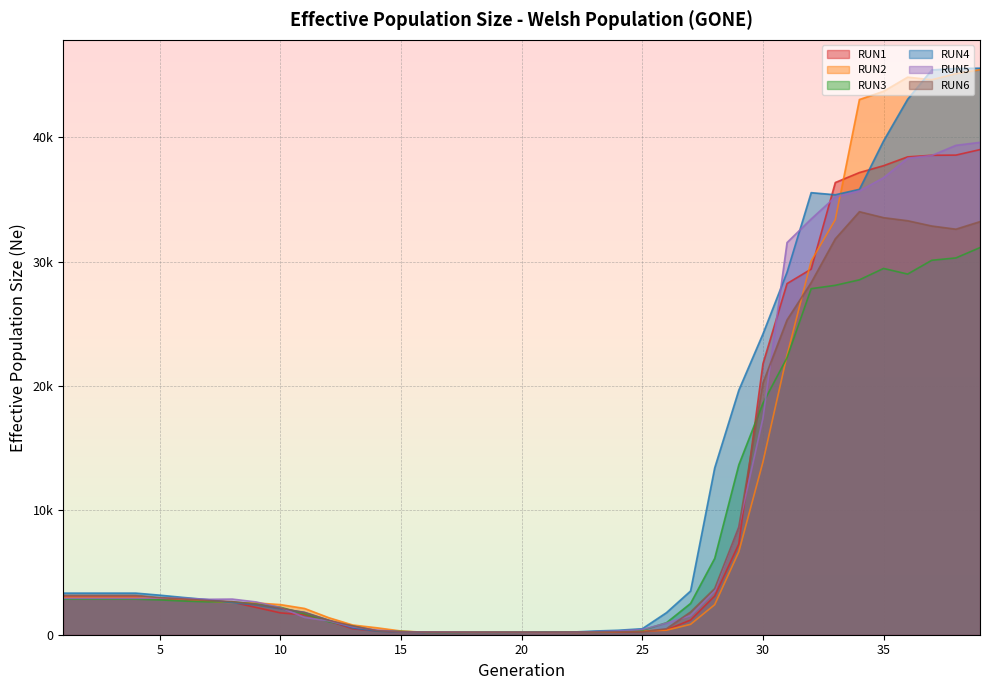

Is the value of RUN2 at 3 greater than the value of RUN6 at 10?

Yes